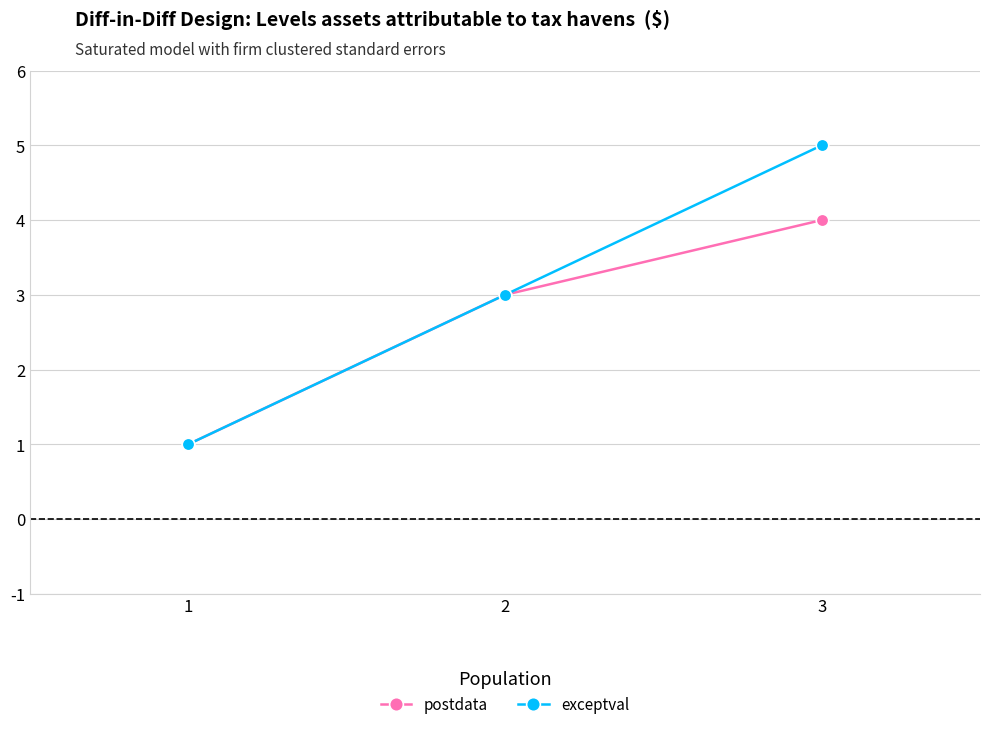

What is the value of the exceptval point at the 2nd from the left?

3